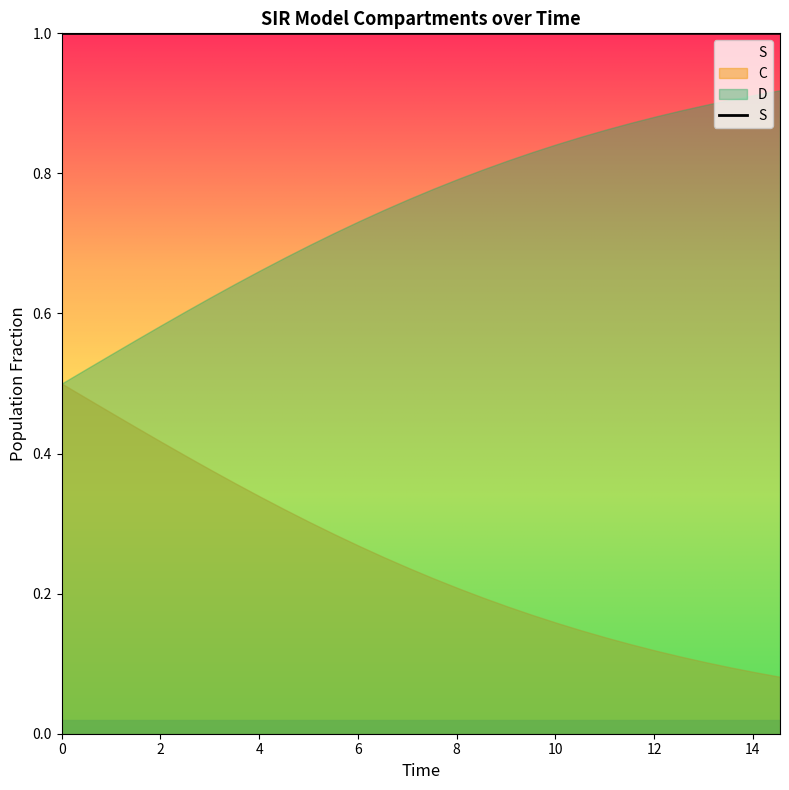

List the series in order of their overall mean, lowest first.

C, D, S